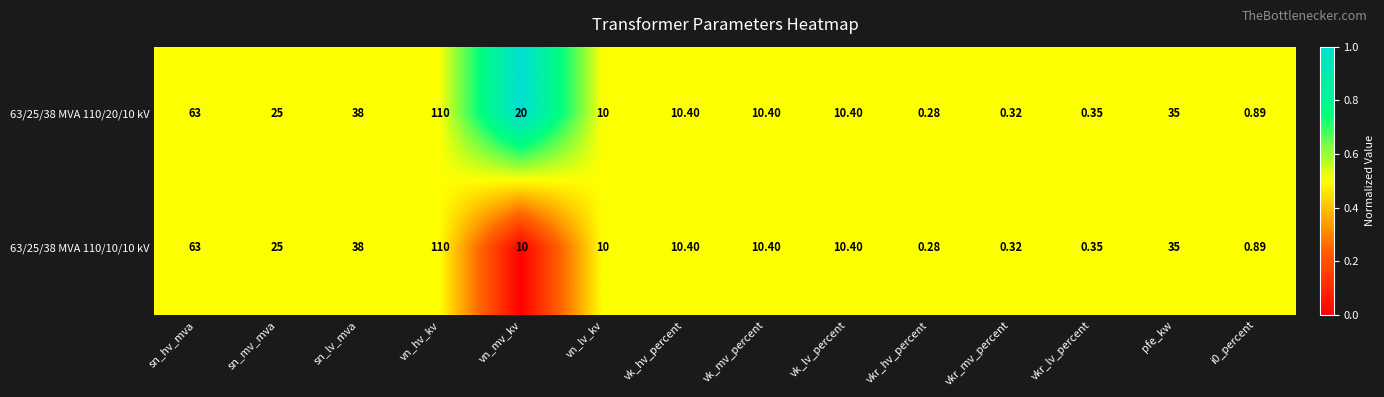

Is the value of 63/25/38 MVA 110/20/10 kV at vkr_mv_percent greater than the value of 63/25/38 MVA 110/10/10 kV at vk_mv_percent?

No